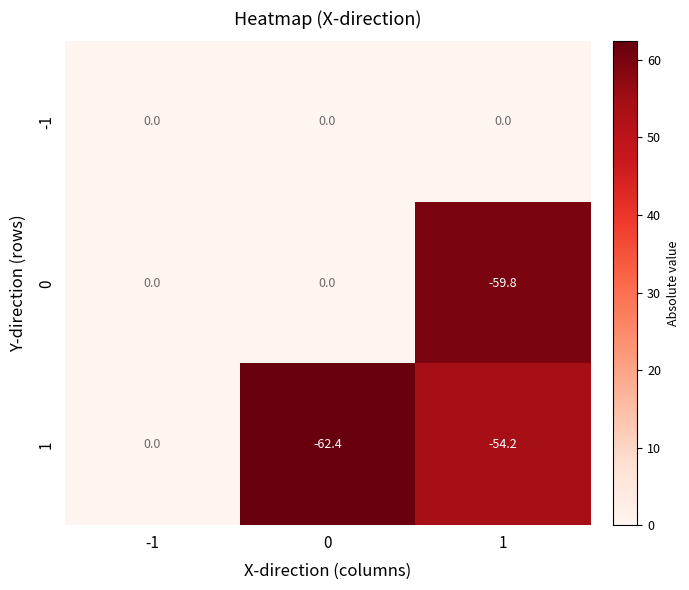

Is it true that 0 equals 0.0 at 0?

True